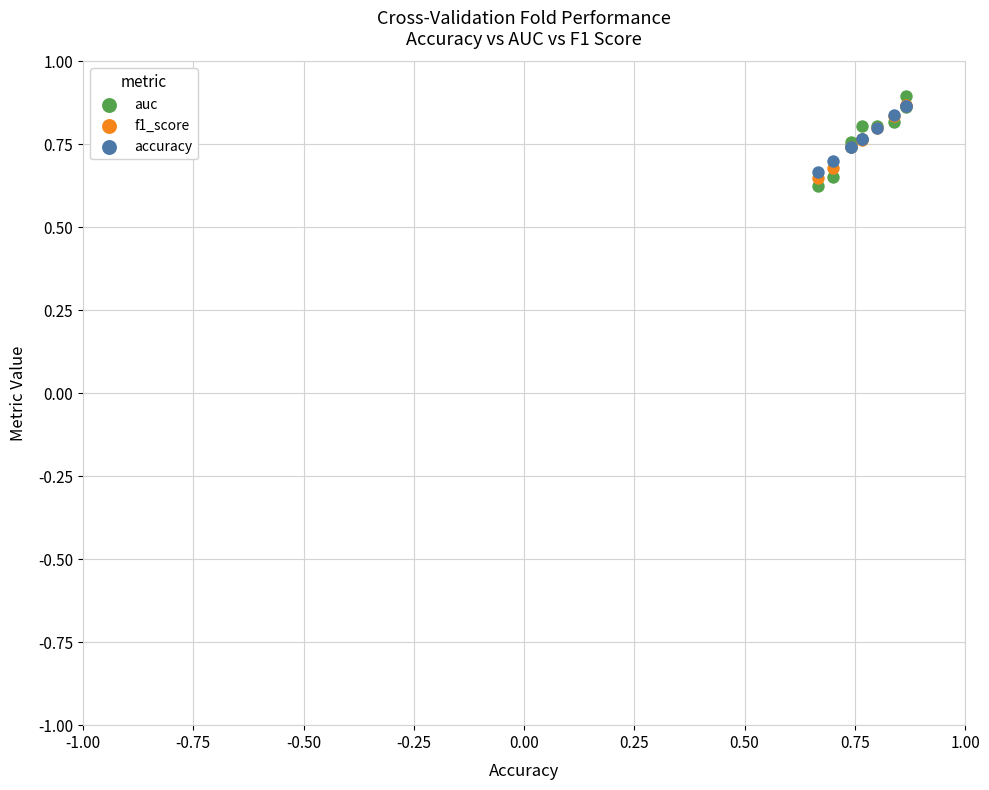

What are all the series names shown in the legend?

auc, f1_score, accuracy